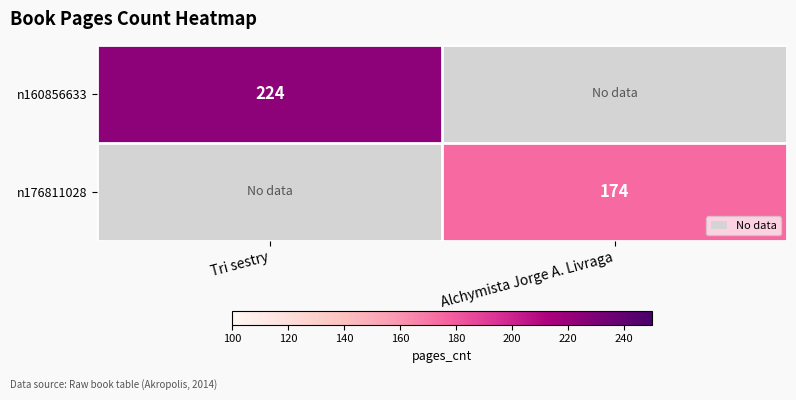

The value of n160856633 at Tri sestry is 387. True or false?

False